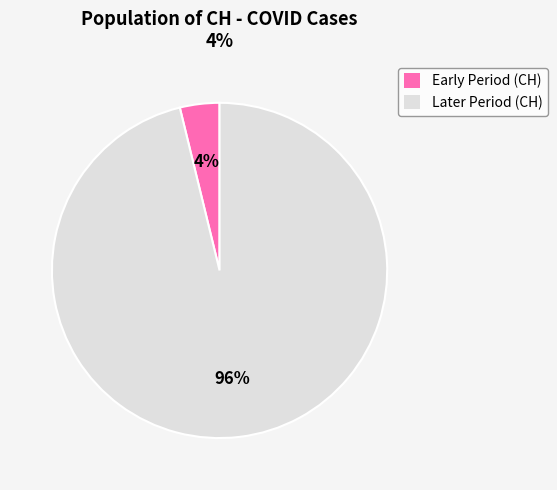

Which has a higher value, Early Period (CH) or Later Period (CH)?

Later Period (CH)